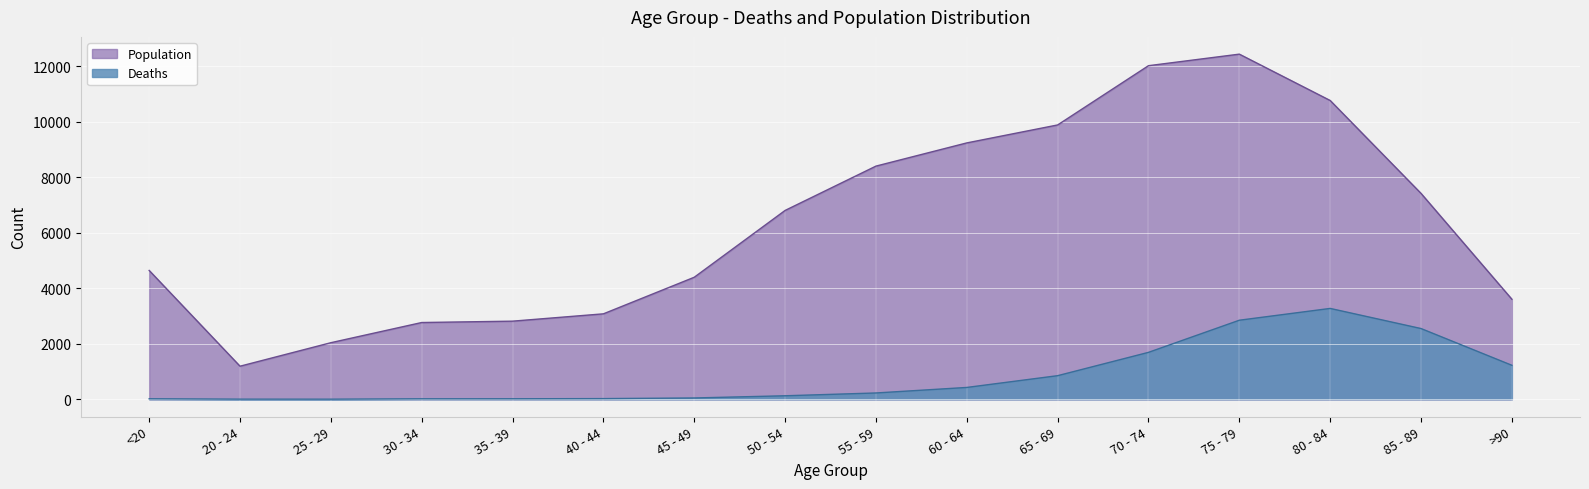

What is the label of the 14th point from the left?

80 - 84